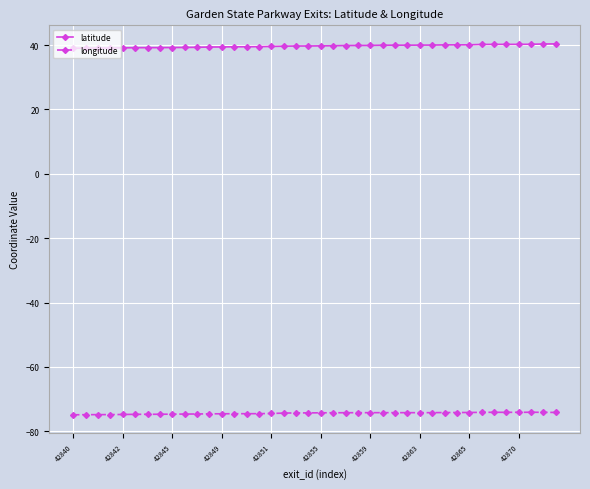

What is the minimum value for longitude?

-74.9